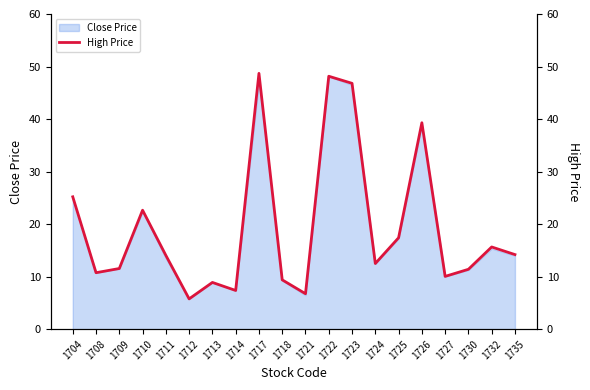

Reading left to right, list all the values displayed in this chart.

1704=25.2	1708=10.8	1709=11.6	1710=22.6	1711=14.1	1712=5.8	1713=8.9	1714=7.4	1717=48.7	1718=9.4	1721=6.8	1722=48.1	1723=46.8	1724=12.5	1725=17.4	1726=39.3	1727=10.1	1730=11.4	1732=15.7	1735=14.2